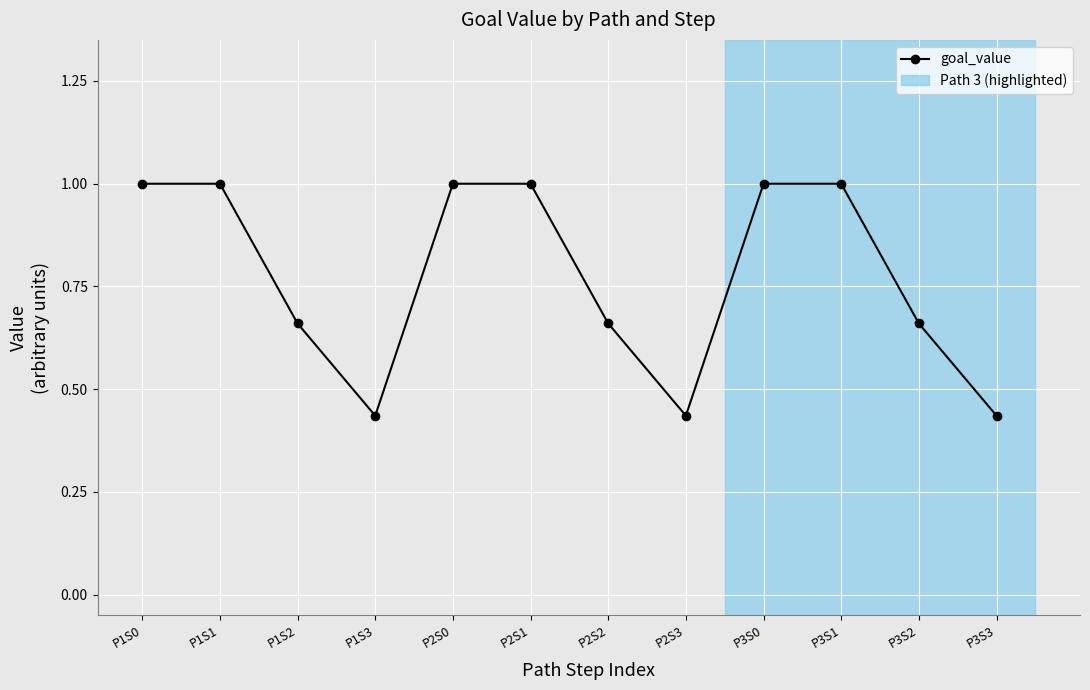

What is the sum of the values at P3S1 and P2S1?

2.0